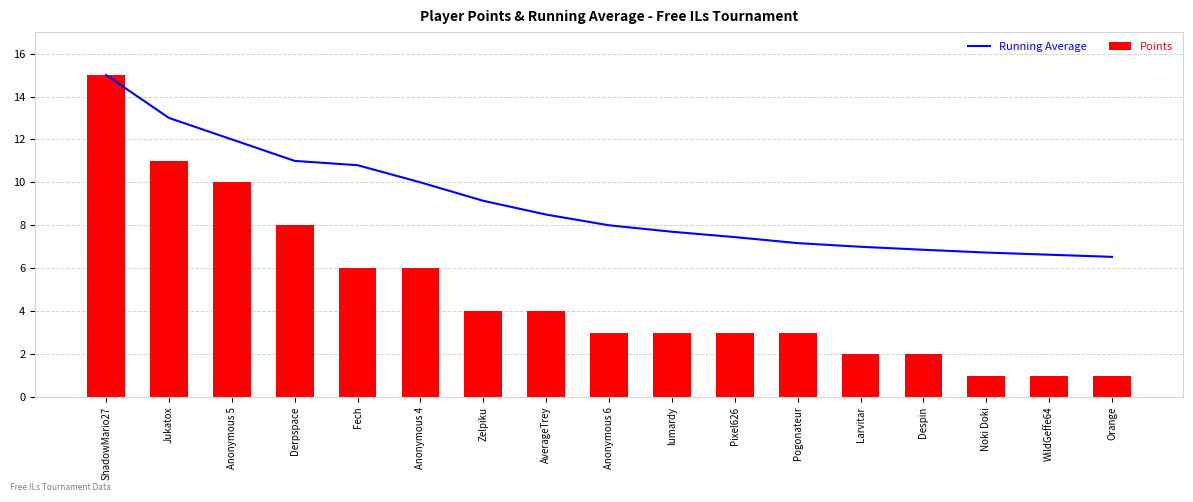

What is the sum of all Running Average values?

153.5